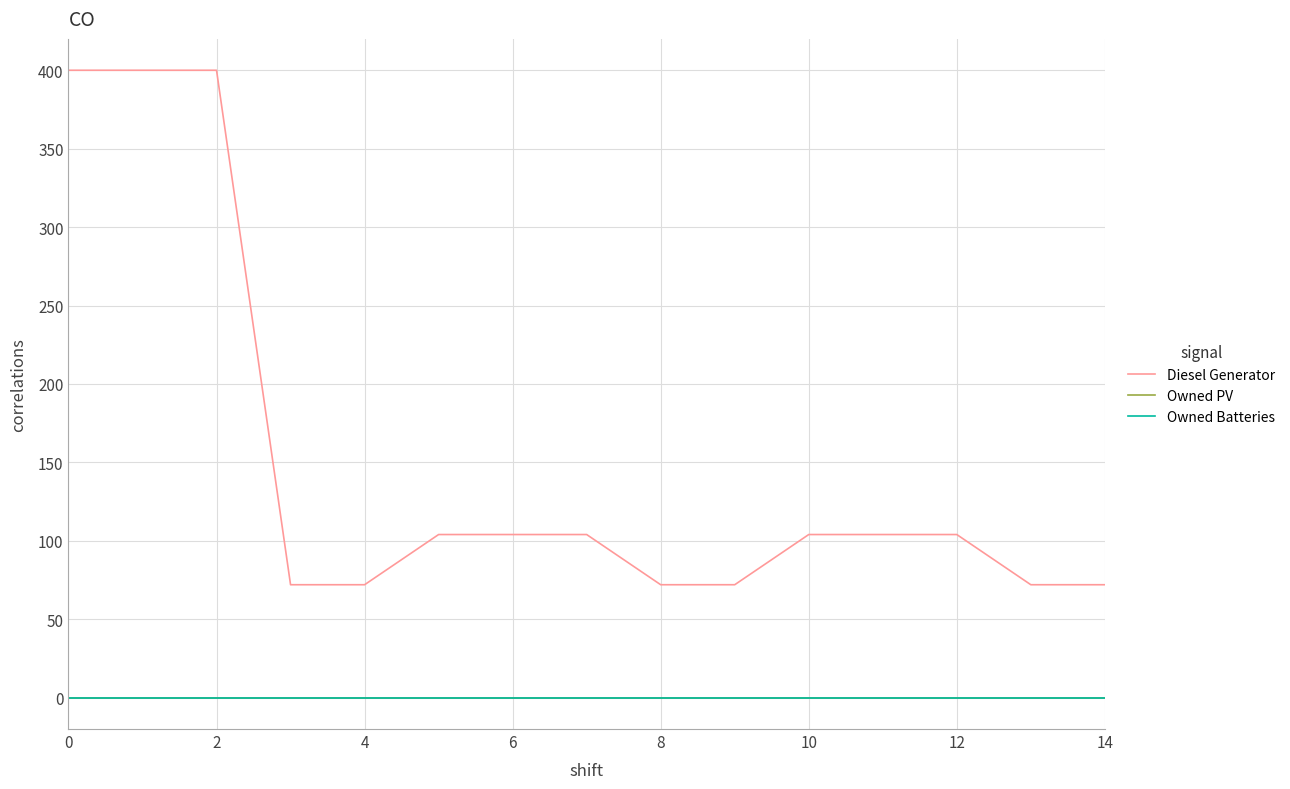

What is the lowest value of the Diesel Generator series?

72.0